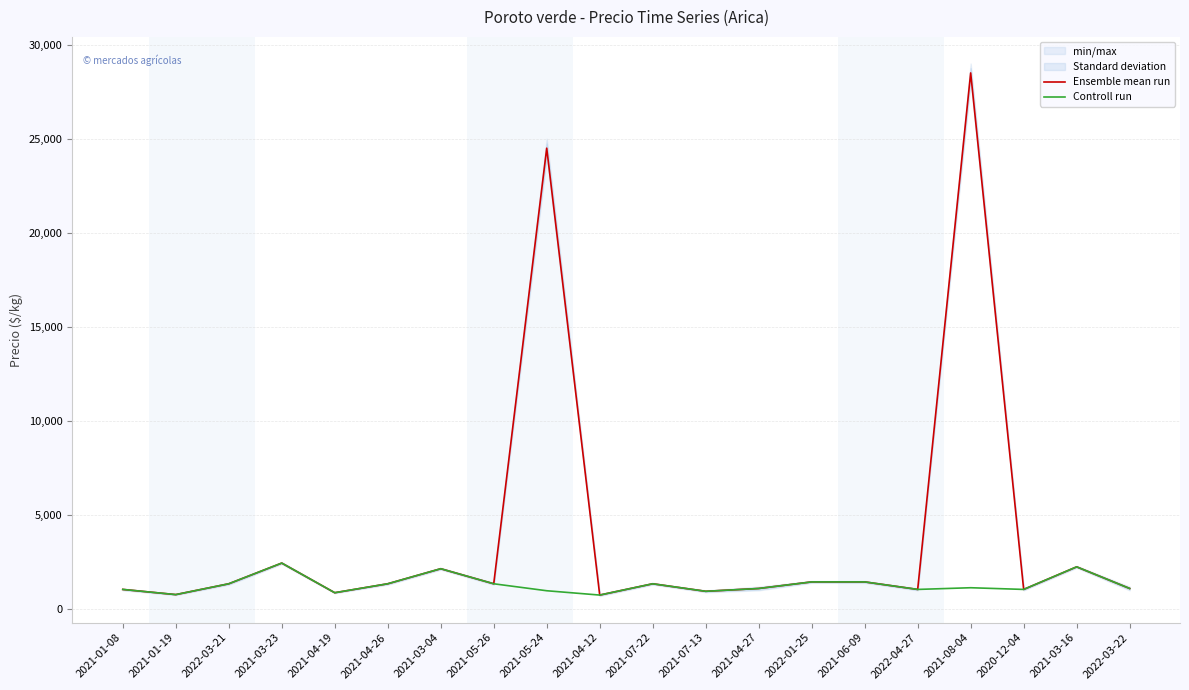

The Controll run series shows 1100 at 2022-03-22. True or false?

True